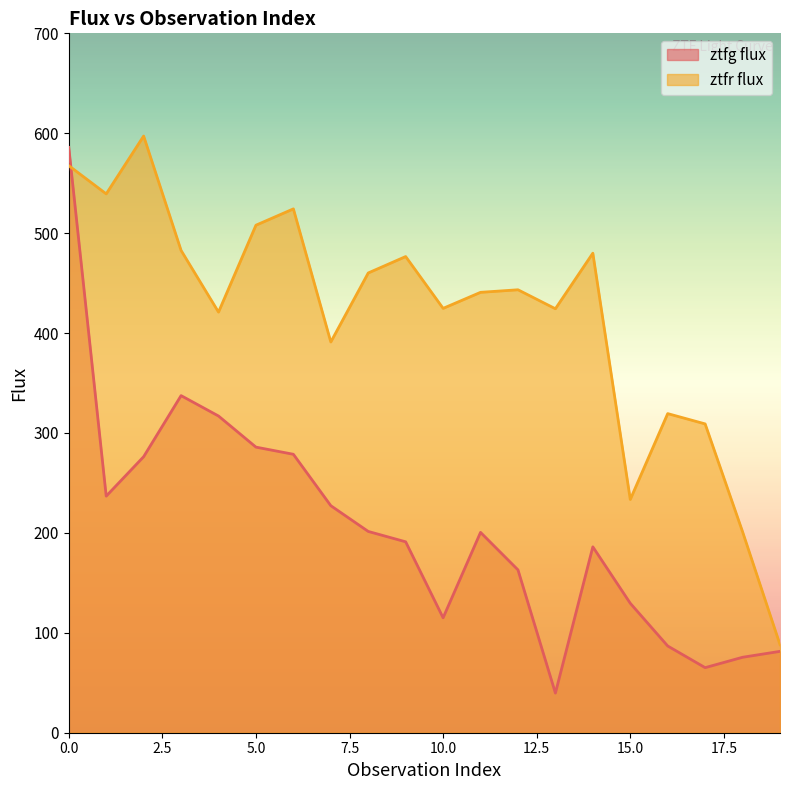

True or false: ztfr flux has more than 2 interior local peaks.

True